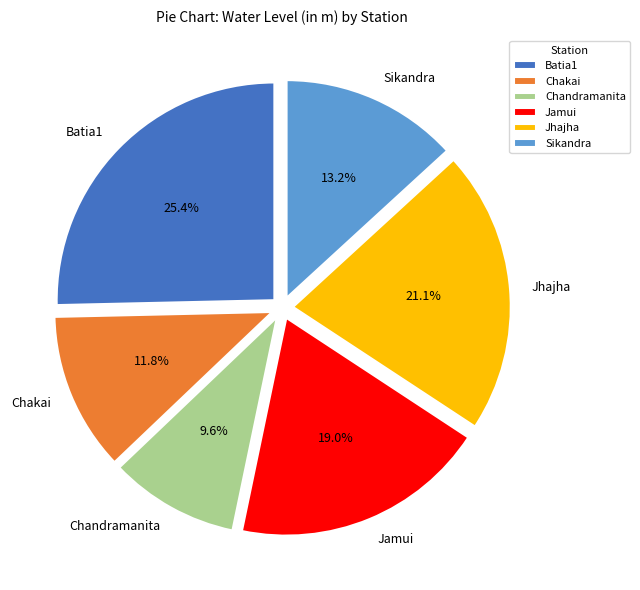

Is there a majority slice in this chart?

No